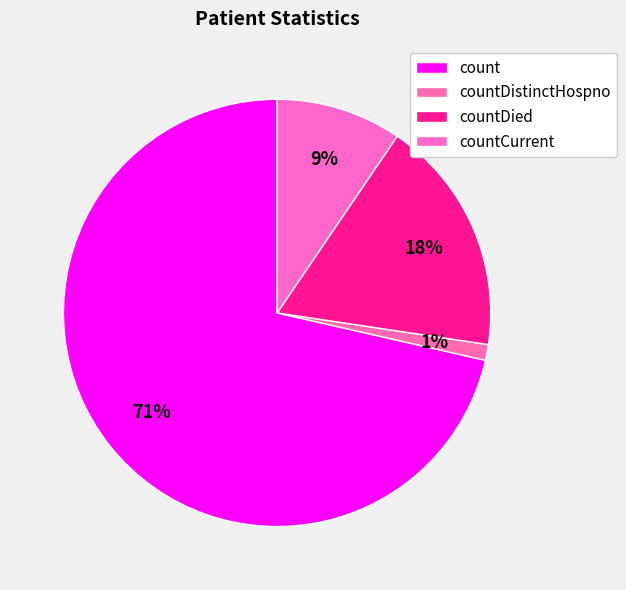

Count the number of slices in the pie.

4